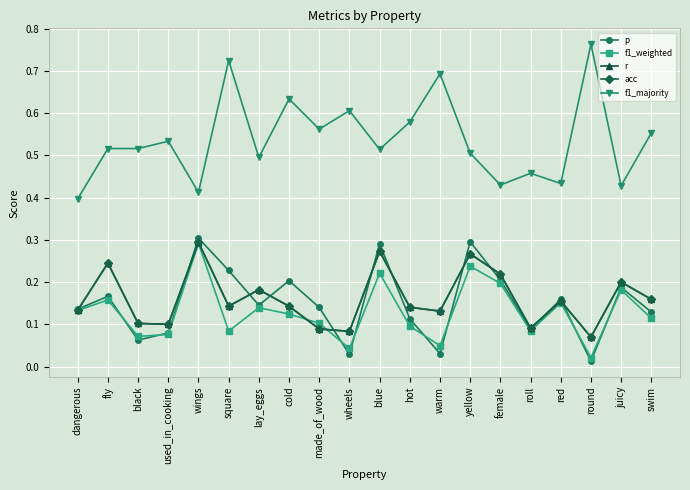

Does the chart have visible grid lines?

Yes